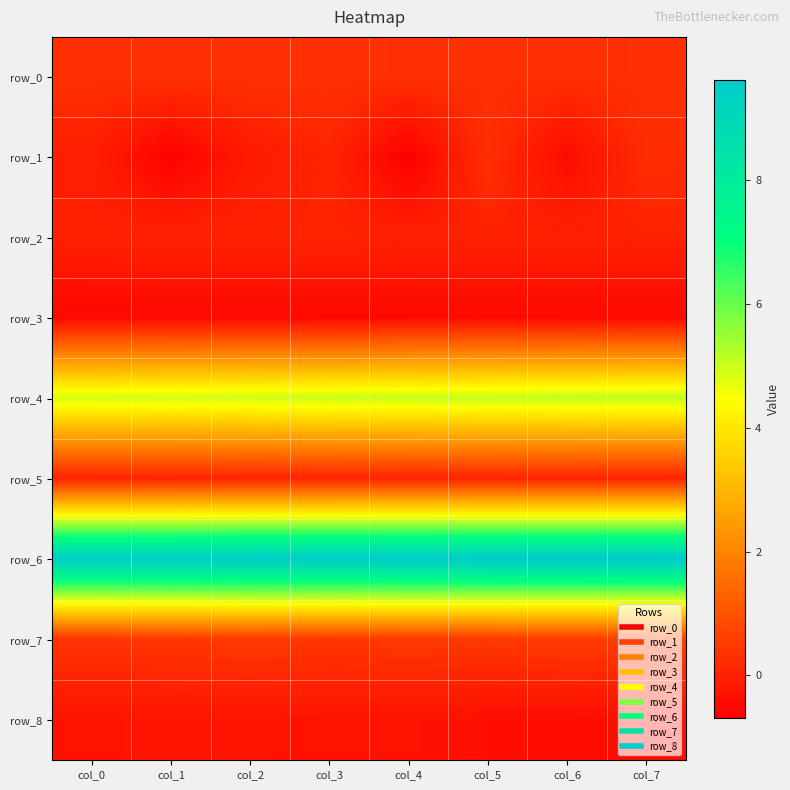

Reading left to right, what are all the values shown in this chart?

row_0: col_0=0.3	col_1=0.3	col_2=0.3	col_3=0.3	col_4=0.3	col_5=0.3	col_6=0.3	col_7=0.3
row_1: col_0=-0.0	col_1=-0.6	col_2=-0.1	col_3=0.1	col_4=-0.7	col_5=0.3	col_6=-0.4	col_7=0.2
row_2: col_0=0.0	col_1=0.1	col_2=0.0	col_3=0.1	col_4=0.0	col_5=0.0	col_6=0.0	col_7=0.0
row_3: col_0=-0.5	col_1=-0.5	col_2=-0.5	col_3=-0.5	col_4=-0.5	col_5=-0.5	col_6=-0.5	col_7=-0.5
row_4: col_0=4.9	col_1=4.9	col_2=5.0	col_3=5.0	col_4=5.0	col_5=5.1	col_6=5.1	col_7=5.1
row_5: col_0=0.1	col_1=0.0	col_2=0.1	col_3=0.1	col_4=0.1	col_5=0.1	col_6=0.1	col_7=0.1
row_6: col_0=9.5	col_1=9.5	col_2=9.6	col_3=9.6	col_4=9.6	col_5=9.6	col_6=9.6	col_7=9.6
row_7: col_0=0.4	col_1=0.4	col_2=0.5	col_3=0.5	col_4=0.5	col_5=0.5	col_6=0.5	col_7=0.5
row_8: col_0=-0.3	col_1=-0.2	col_2=-0.2	col_3=-0.3	col_4=-0.3	col_5=-0.3	col_6=-0.4	col_7=-0.4